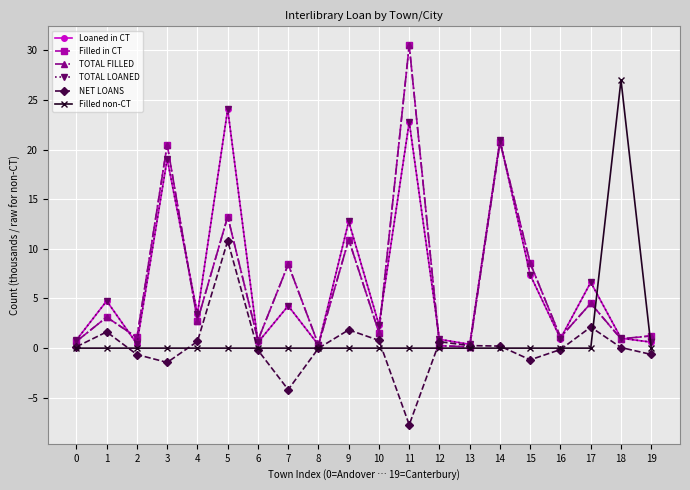

Is this an area chart (filled region under the line)?

No